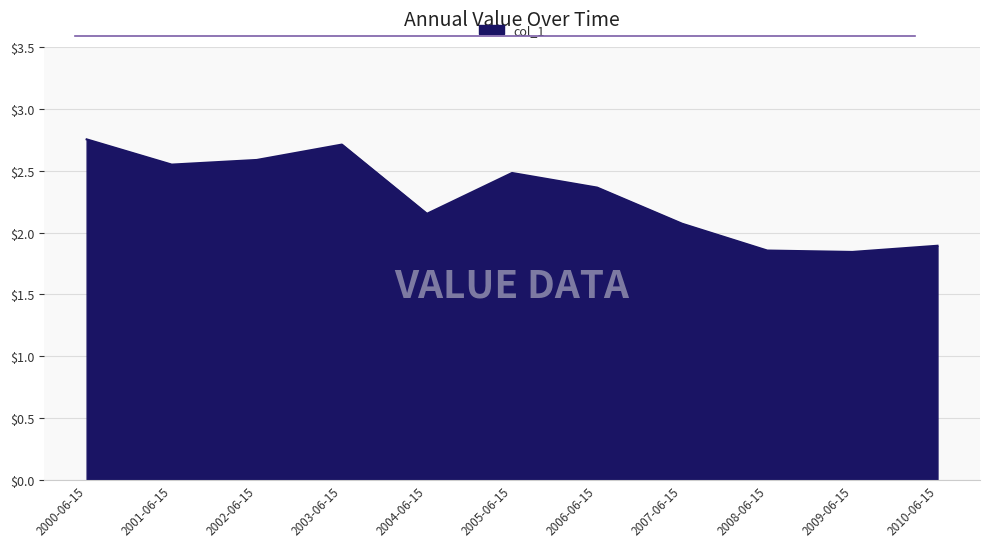

Approximately how many times larger is the value at 2010-06-15 compared to 2000-06-15?

0.7